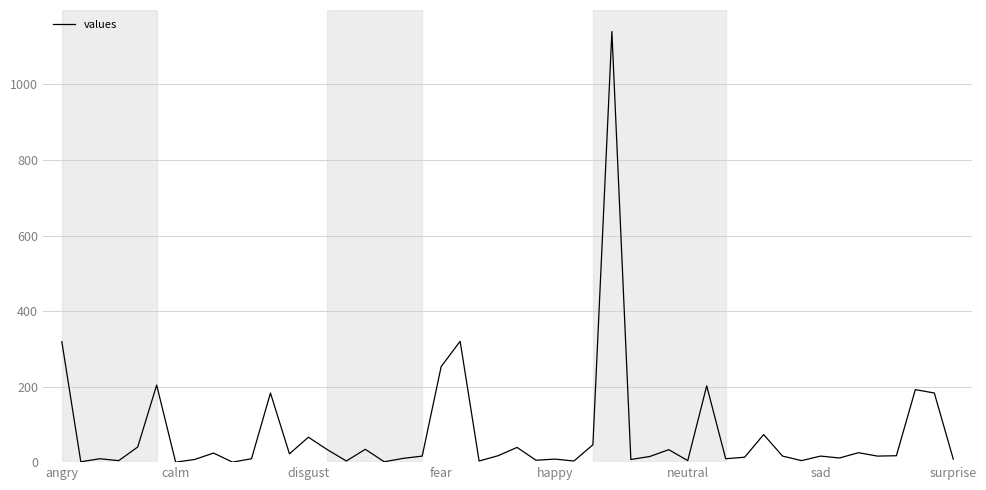

What is the greatest value displayed?

1140